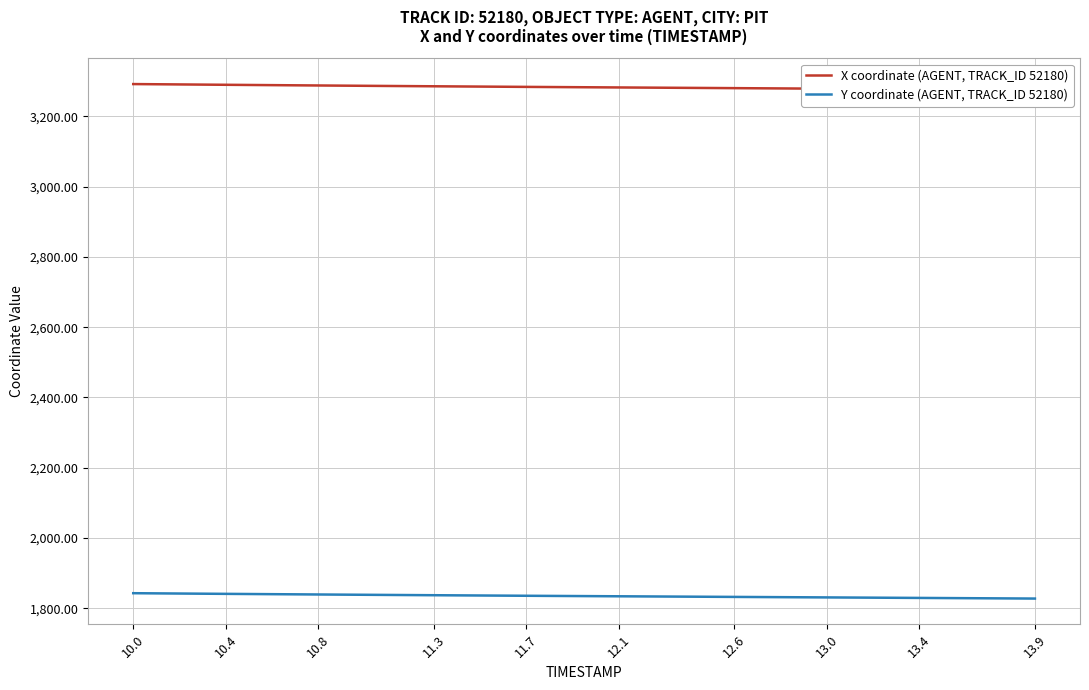

What is the lowest value of the X coordinate (AGENT, TRACK_ID 52180) series?

3274.6